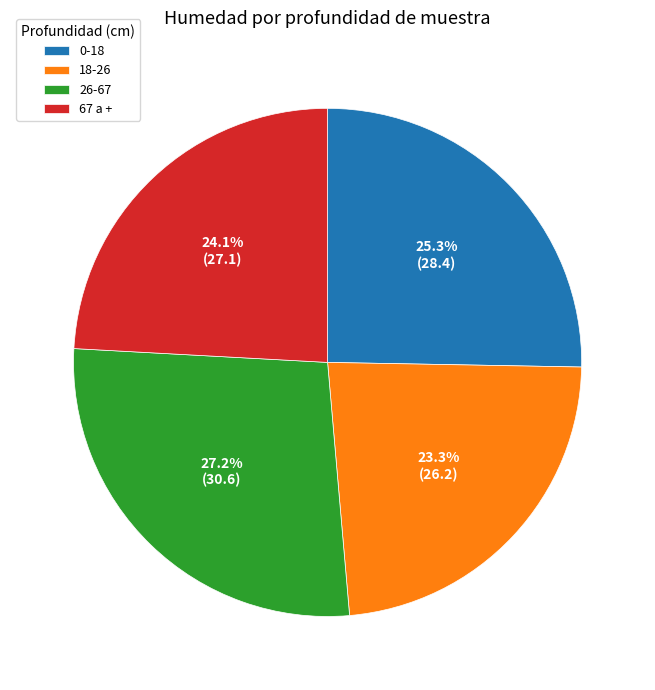

Between 18-26 and 67 a +, which is larger?

67 a +